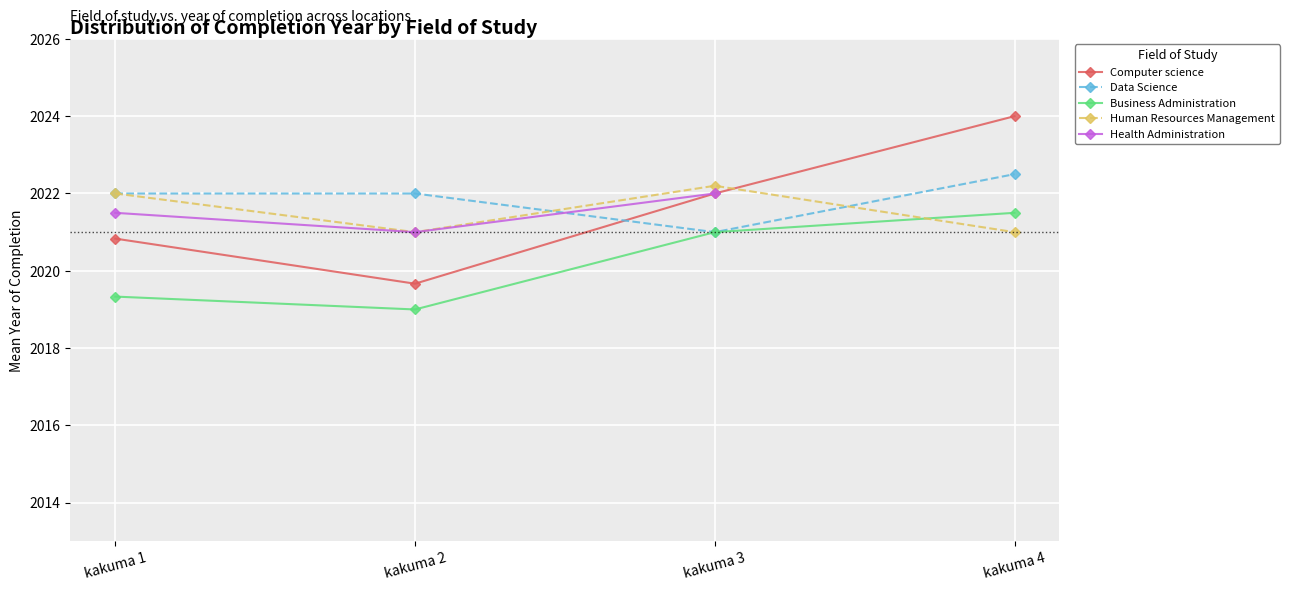

At which category does the chart reach its minimum across all series?

kakuma 2